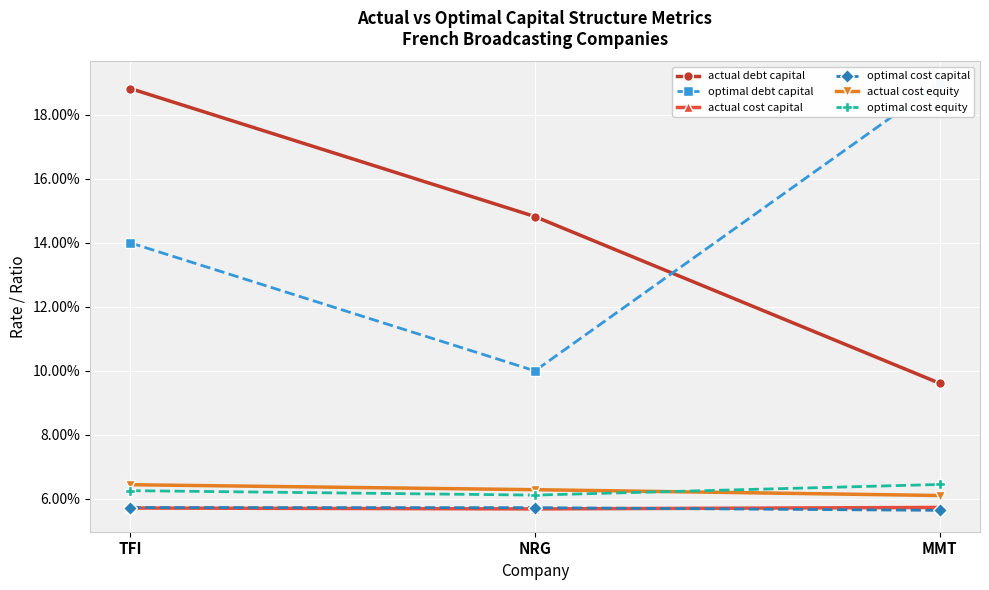

The optimal cost capital series shows 0.0 at MMT. True or false?

False